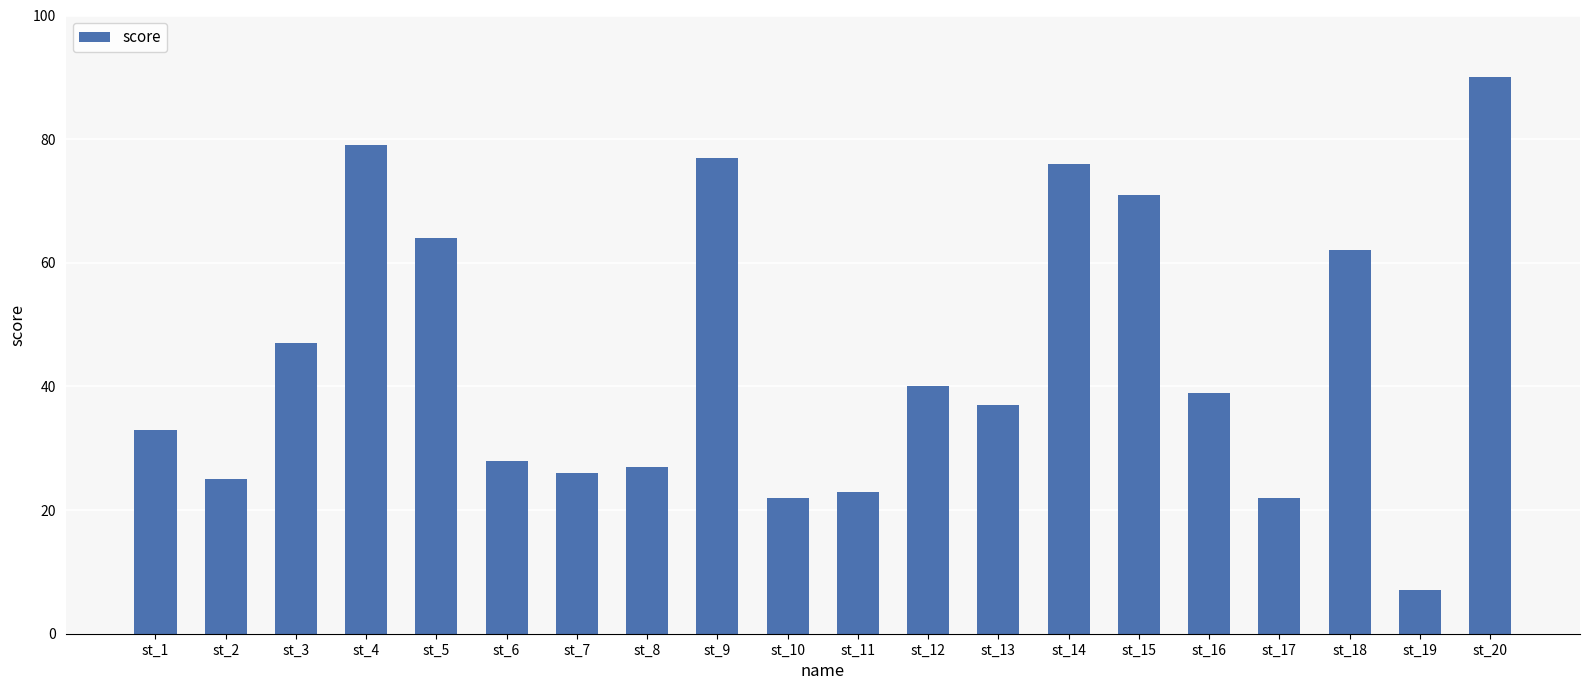

What is the value of the 13th bar from the left?

37